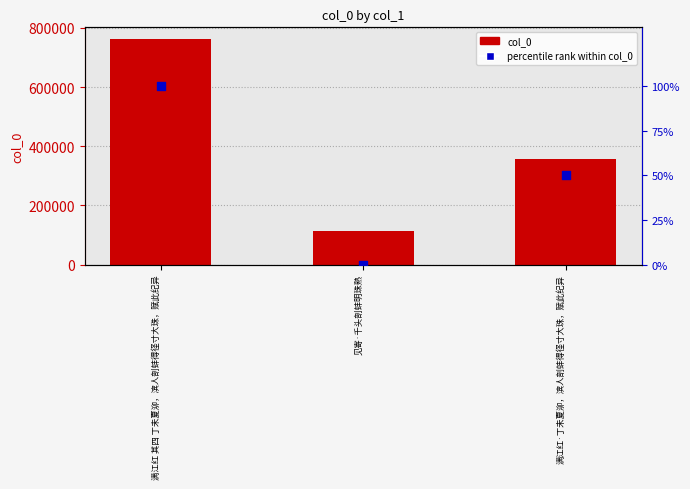

At which category is the sum across all series the highest?

满江红 其四 丁未夏泖，滨人剖蚌得径寸大珠，赋此纪异